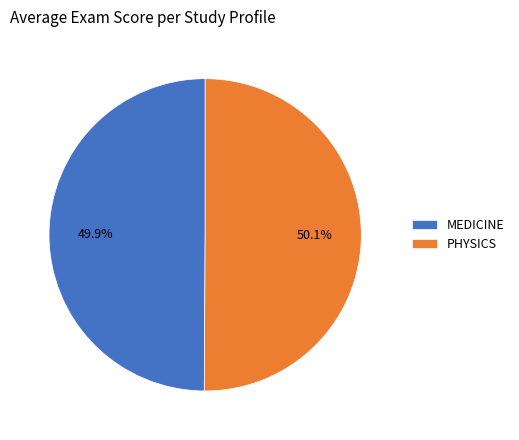

Is there any slice that represents more than half of the pie?

Yes